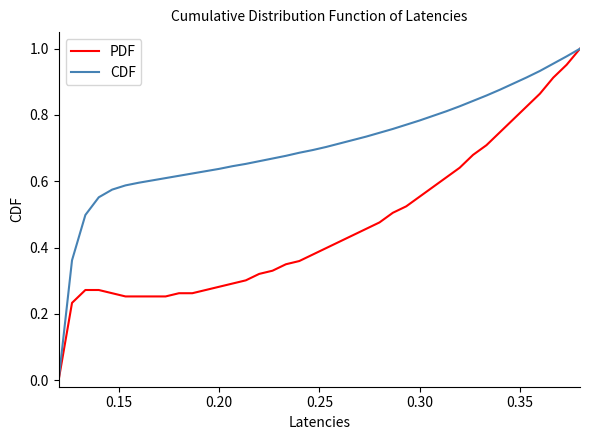

Which series has the largest total across all categories?

CDF